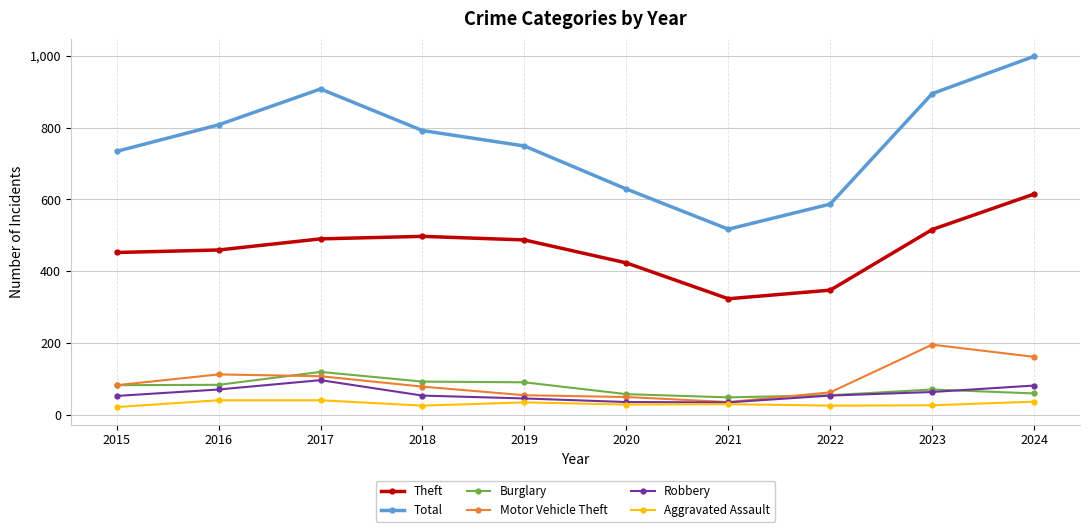

Is this an area chart (filled region under the line)?

No